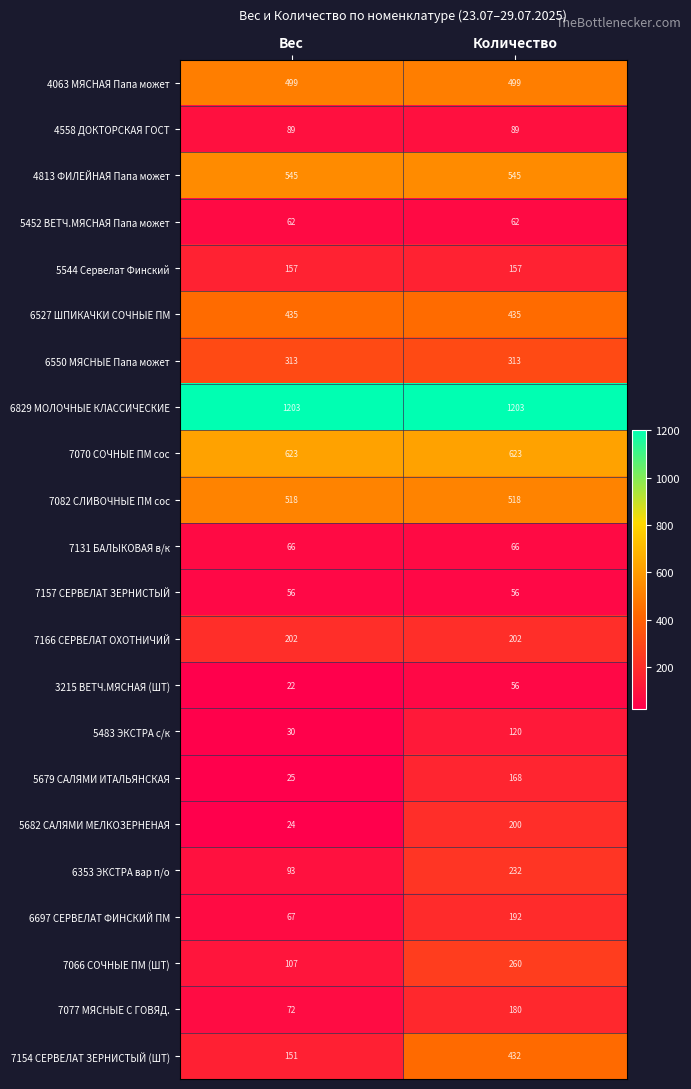

Rank the series at Вес from highest to lowest value.

6829 МОЛОЧНЫЕ КЛАССИЧЕСКИЕ, 7070 СОЧНЫЕ ПМ сос, 4813 ФИЛЕЙНАЯ Папа может, 7082 СЛИВОЧНЫЕ ПМ сос, 4063 МЯСНАЯ Папа может, 6527 ШПИКАЧКИ СОЧНЫЕ ПМ, 6550 МЯСНЫЕ Папа может, 7166 СЕРВЕЛАТ ОХОТНИЧИЙ, 5544 Сервелат Финский, 7154 СЕРВЕЛАТ ЗЕРНИСТЫЙ (ШТ), 7066 СОЧНЫЕ ПМ (ШТ), 6353 ЭКСТРА вар п/о, 4558 ДОКТОРСКАЯ ГОСТ, 7077 МЯСНЫЕ С ГОВЯД., 6697 СЕРВЕЛАТ ФИНСКИЙ ПМ, 7131 БАЛЫКОВАЯ в/к, 5452 ВЕТЧ.МЯСНАЯ Папа может, 7157 СЕРВЕЛАТ ЗЕРНИСТЫЙ, 5483 ЭКСТРА с/к, 5679 САЛЯМИ ИТАЛЬЯНСКАЯ, 5682 САЛЯМИ МЕЛКОЗЕРНЕНАЯ, 3215 ВЕТЧ.МЯСНАЯ (ШТ)